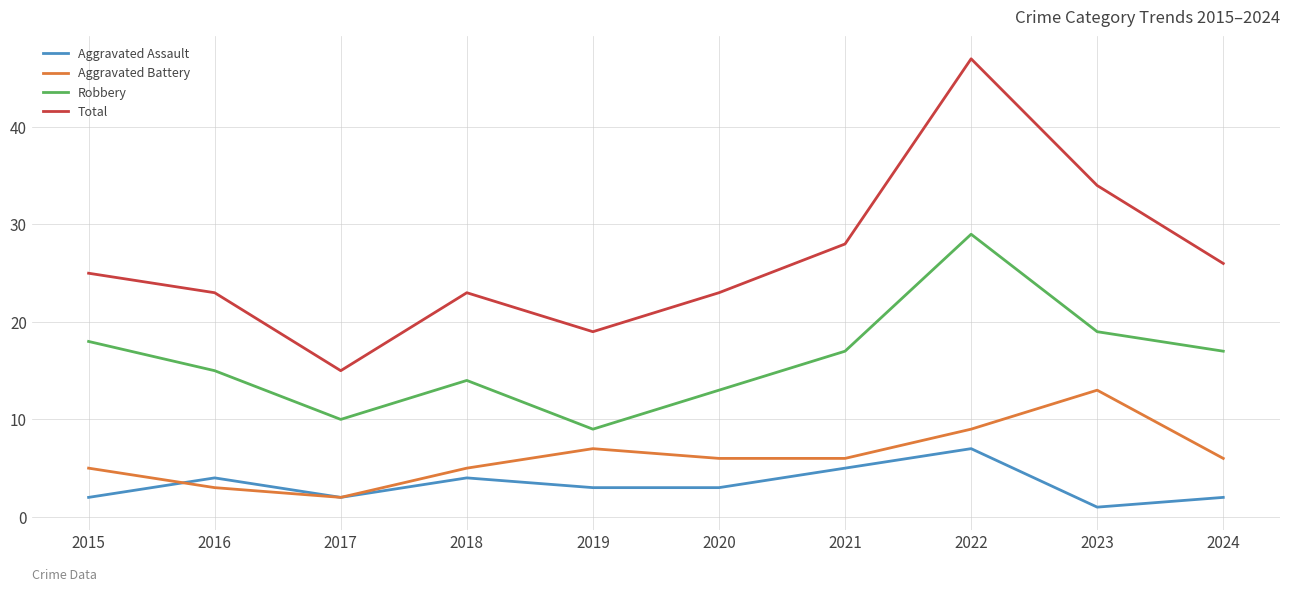

Read the Aggravated Assault value at 2019.

3